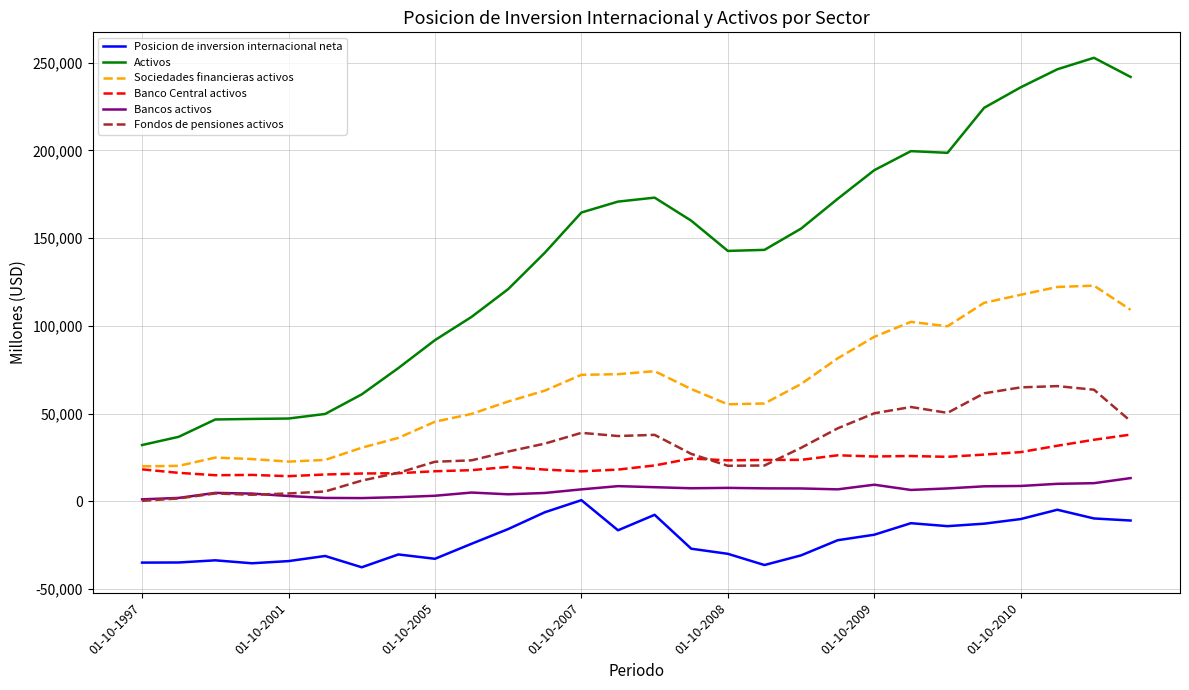

What is the minimum value for Banco Central activos?

14400